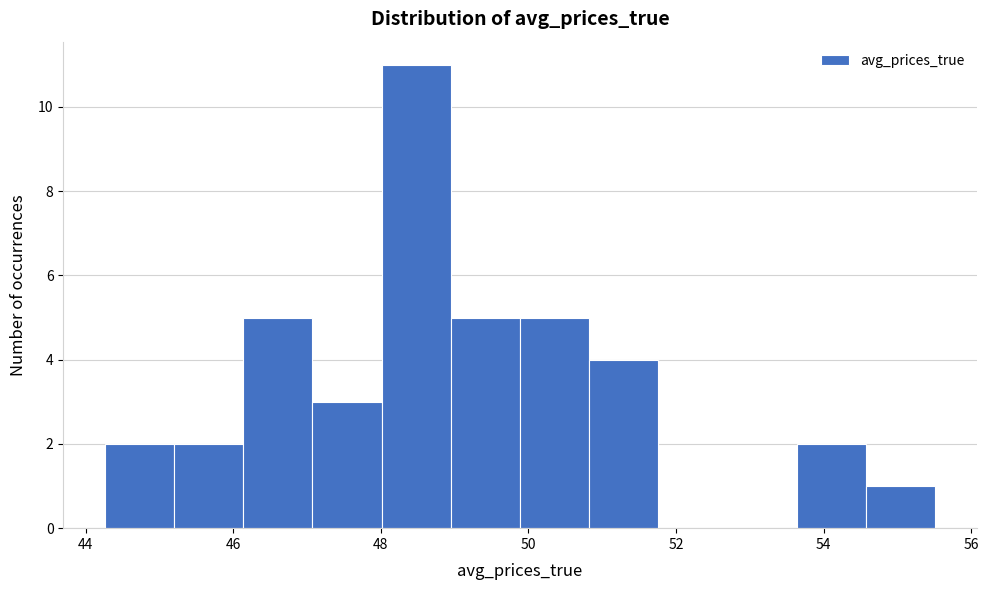

Reading left to right, list every bar in this chart as the range it spans on the x-axis followed by its height. Neither the bar edges nor the heights are printed on the chart, so give them approximately, as read against the axes.

44.2 to 45.2: 2
45.2 to 46.2: 2
46.2 to 47.0: 5
47.0 to 48.0: 3
48.0 to 49.0: 11
49.0 to 49.8: 5
49.8 to 50.8: 5
50.8 to 51.8: 4
51.8 to 52.6: 0
52.6 to 53.6: 0
53.6 to 54.6: 2
54.6 to 55.6: 1